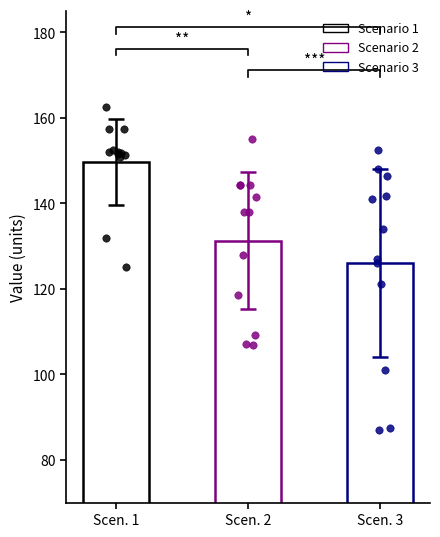

What are all the series names shown in the legend?

Scenario 1, Scenario 2, Scenario 3